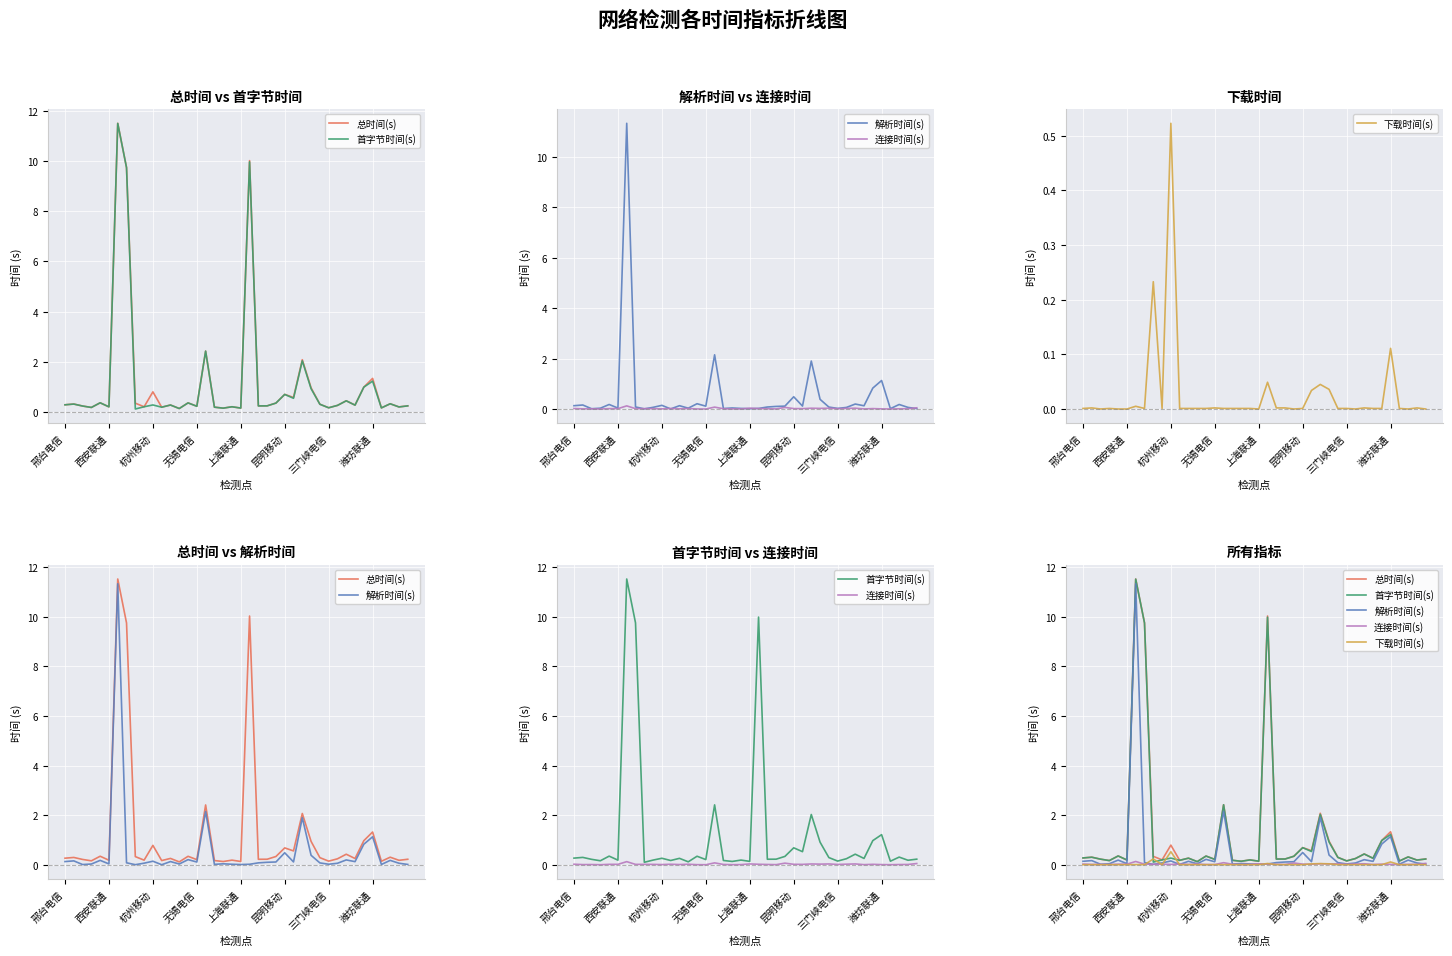

Read the 总时间(s) value at 邢台电信.

0.3